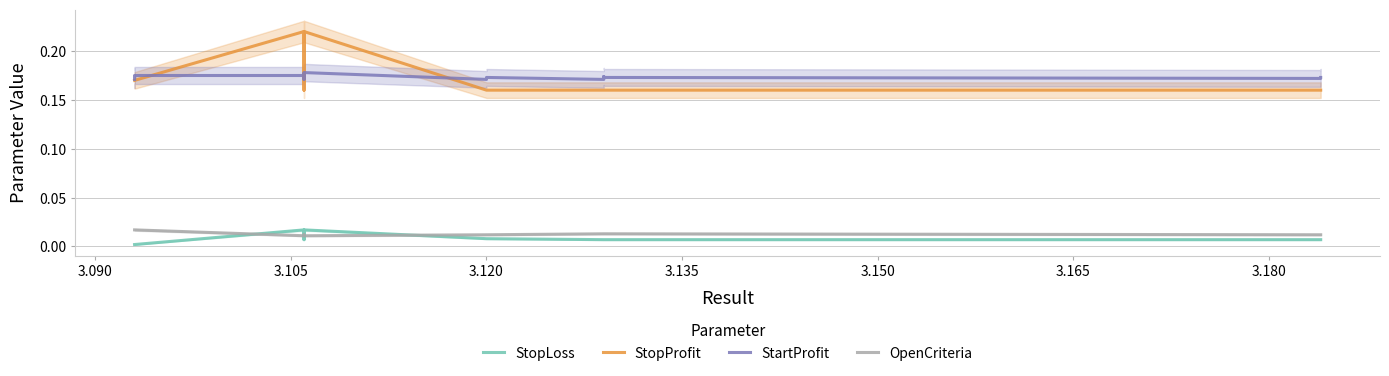

Count the number of categories in the chart.

20